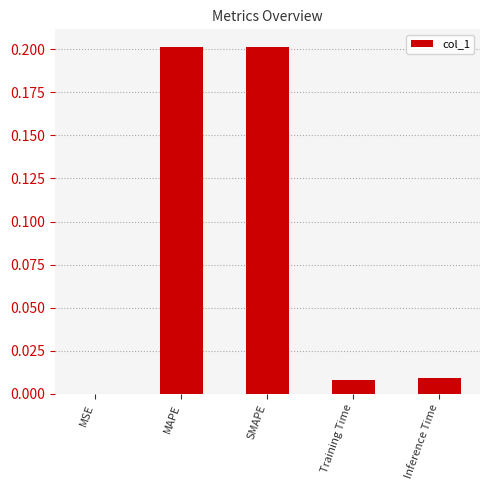

What is the sum of all values?

0.4